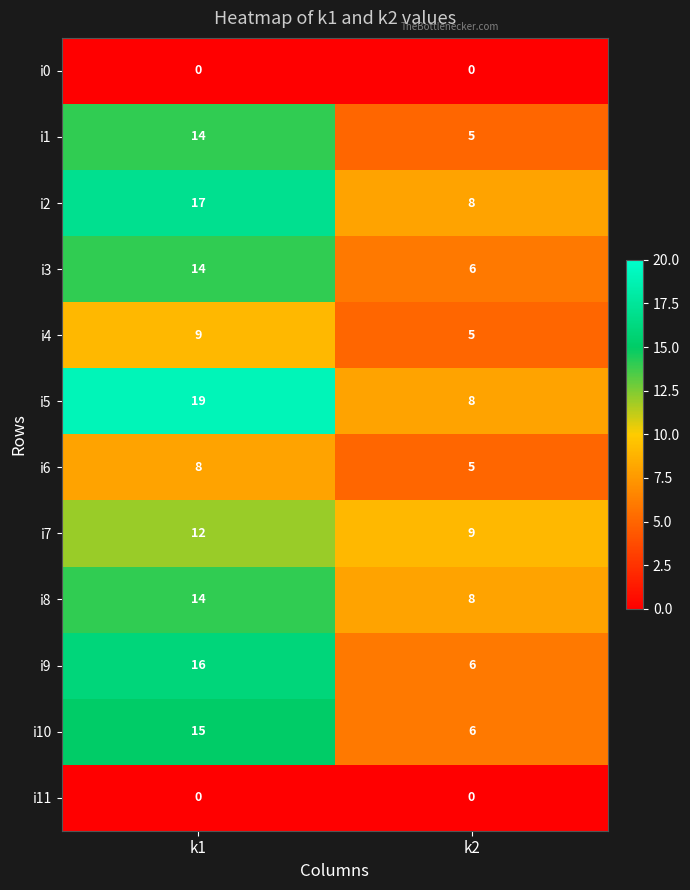

At which category is the sum across all series the highest?

k1